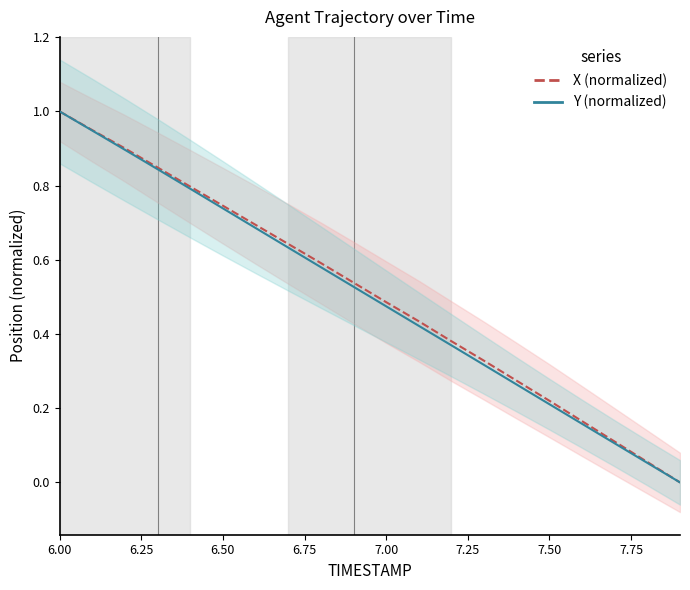

How many positive values does the Y series have?

19